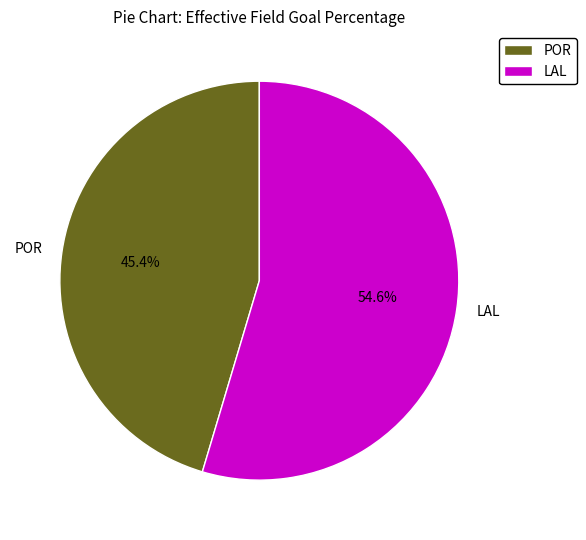

Is it true that LAL is 55% of the pie?

True